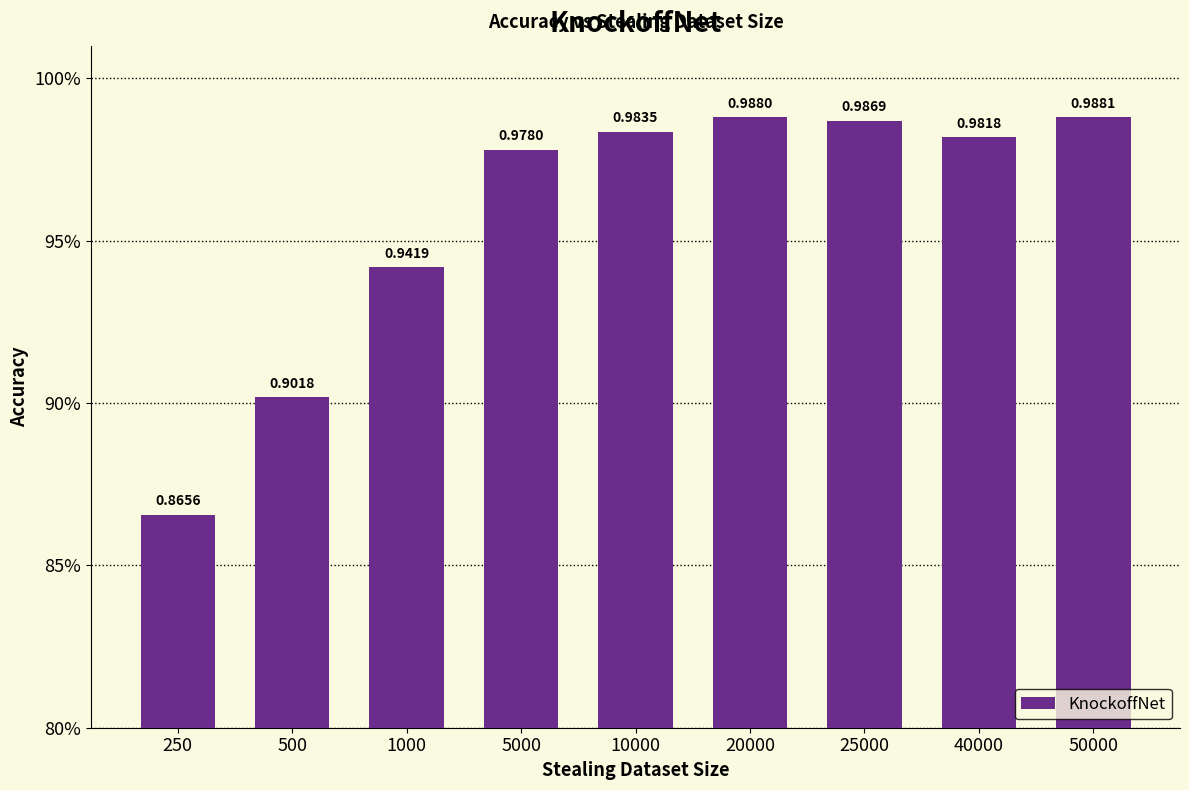

What is the maximum value shown in the chart?

1.0